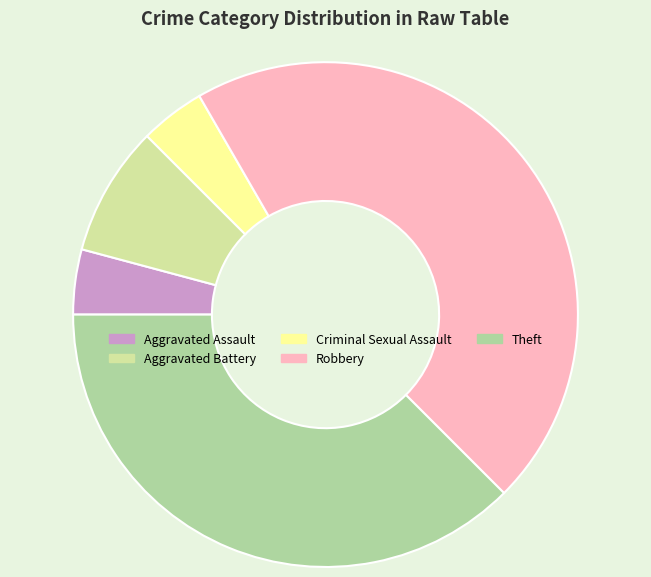

Is it true that Theft is 30% of the pie?

False